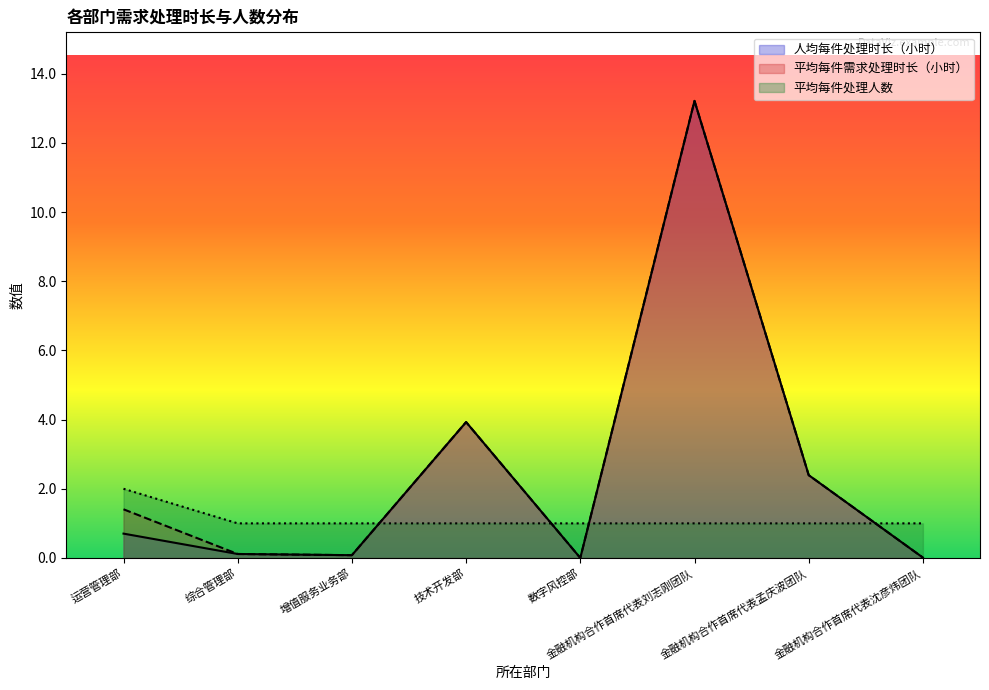

The 人均每件处理时长（小时） series shows 3.6 at 金融机构合作首席代表孟庆波团队. True or false?

False